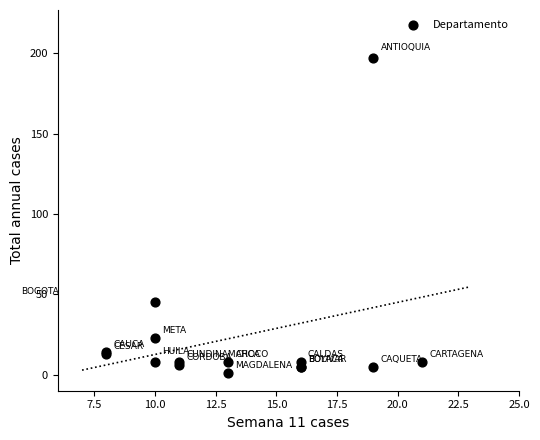

What Y value in the scatter plot is closest to 99?

45